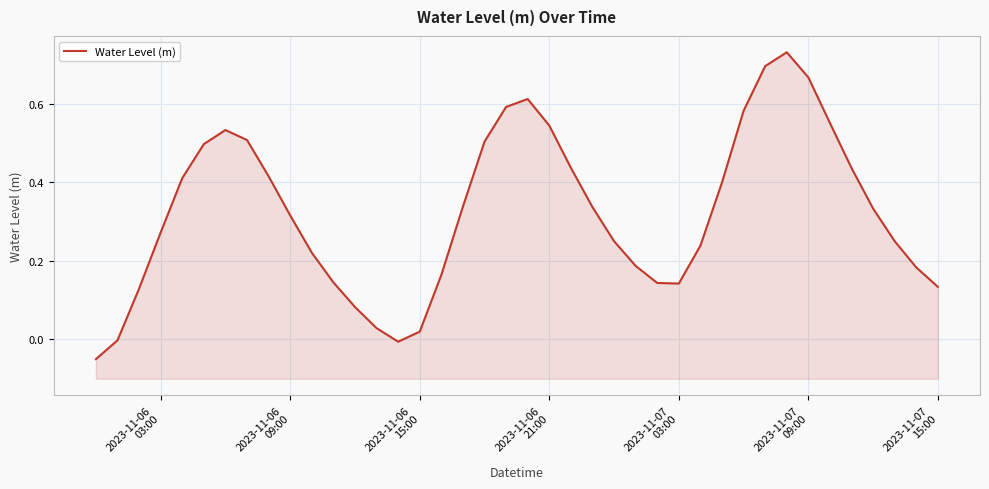

The chart shows a value of 0.2 at 18. True or false?

False